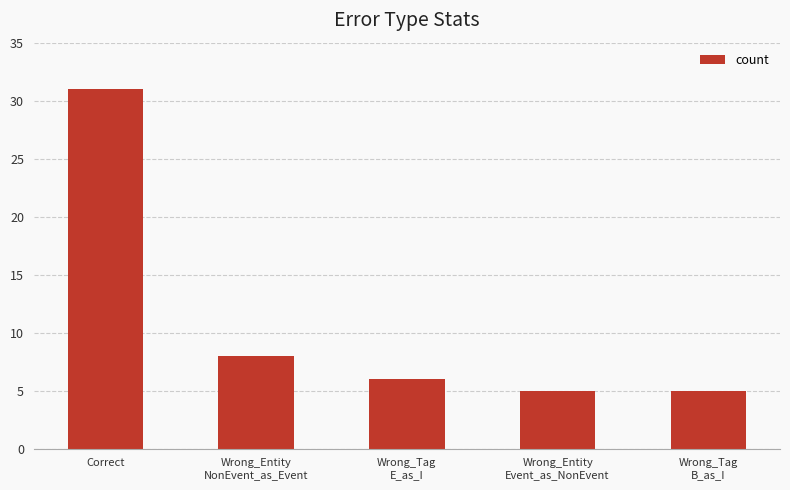

What is the difference between the values at Wrong_Tag
E_as_I and Wrong_Entity
Event_as_NonEvent?

1